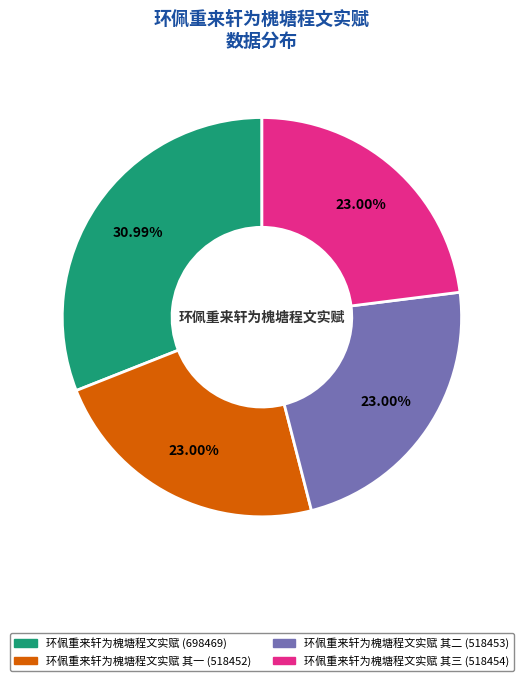

Is there any slice that represents more than half of the pie?

No